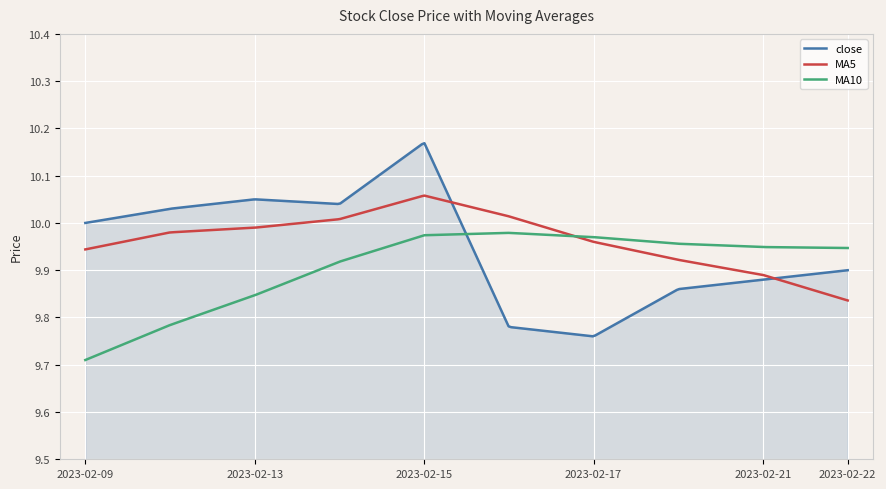

Rank the series by their maximum value, from lowest to highest.

MA10, MA5, close